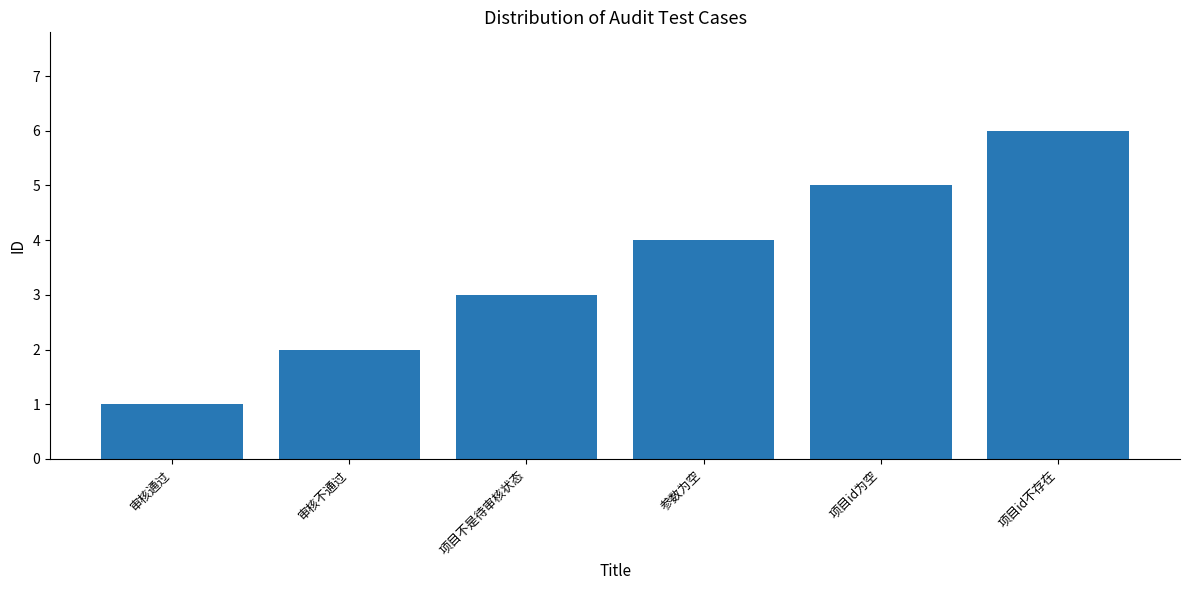

Reading right to left, list all the values displayed in this chart.

6	5	4	3	2	1